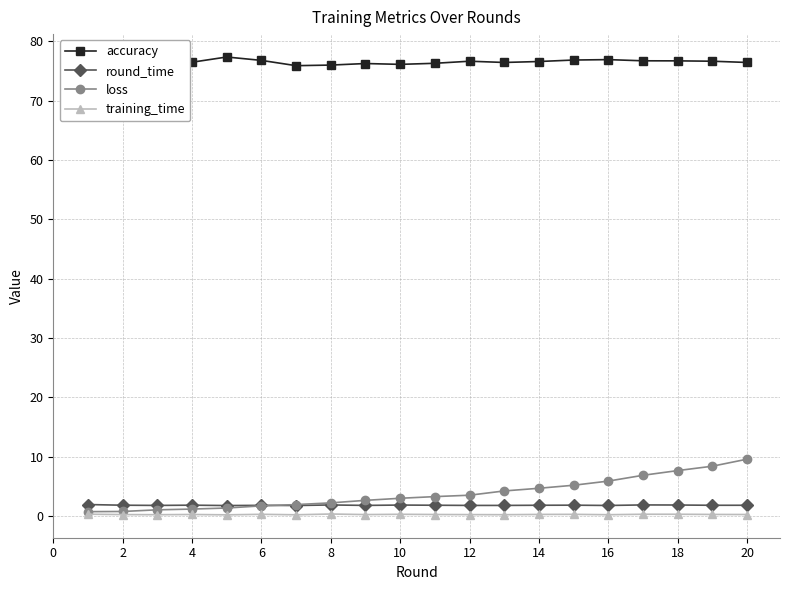

Is this an area chart (filled region under the line)?

No